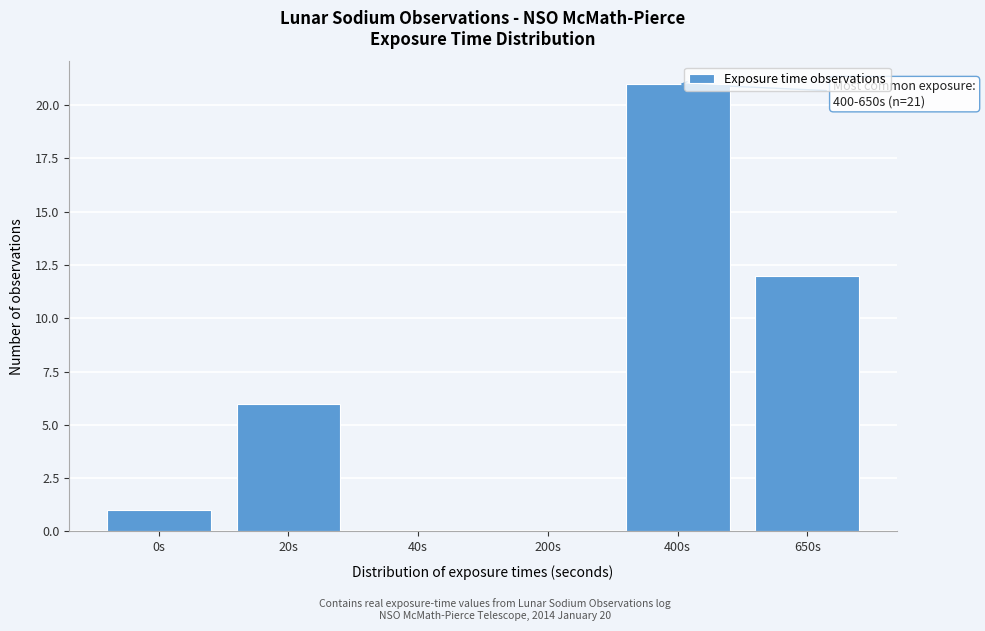

Reading right to left, what are all the values shown in this chart?

650s=12	400s=21	200s=0	40s=0	20s=6	0s=1